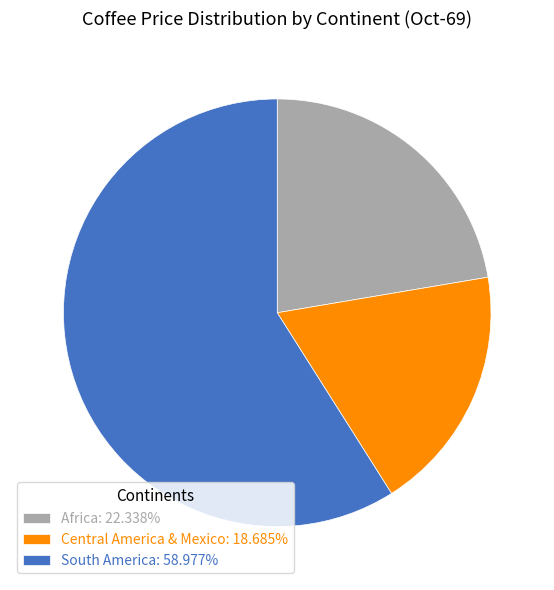

How many slices are in this pie chart?

3